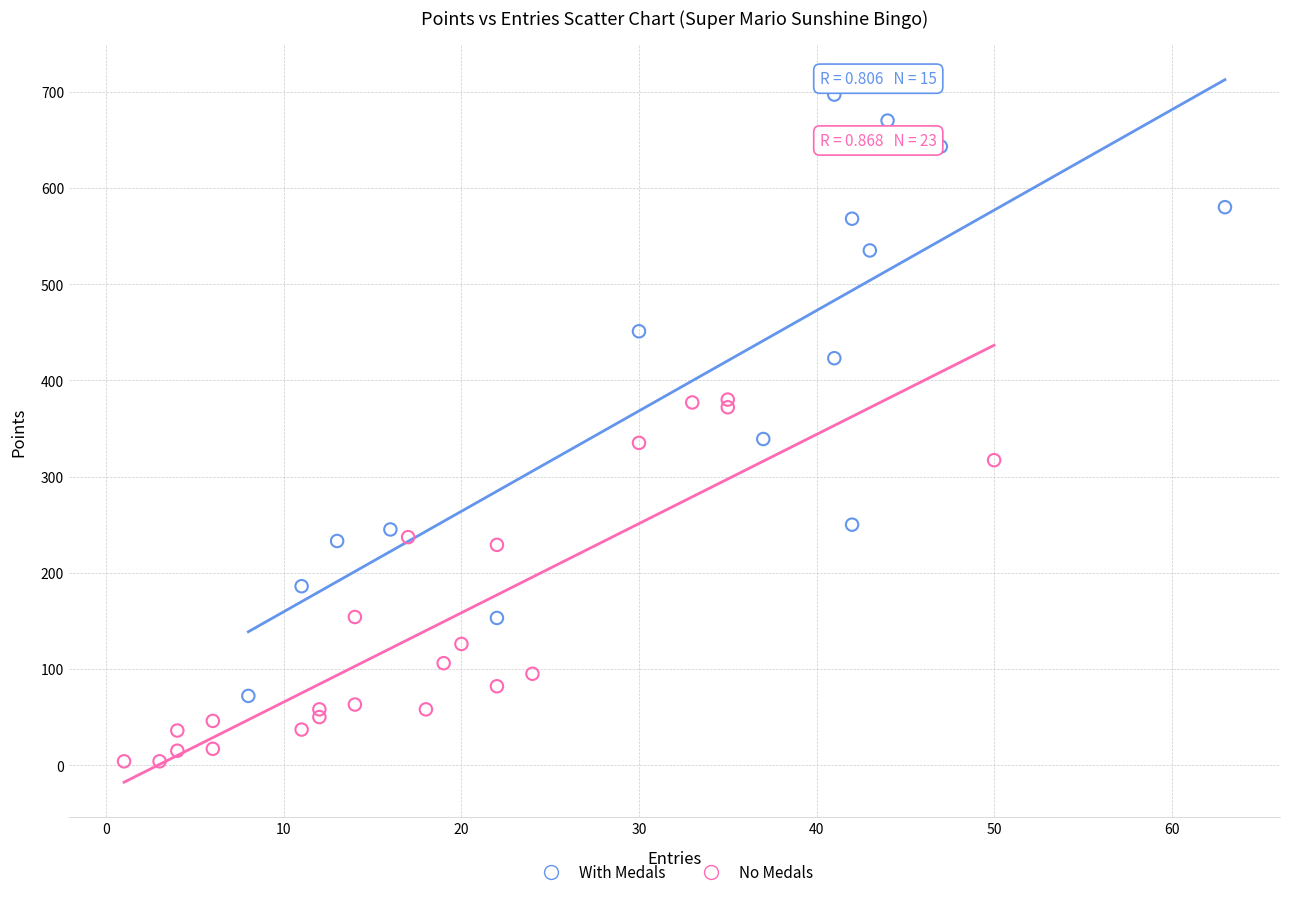

Which series contains the lowest Y value?

No Medals